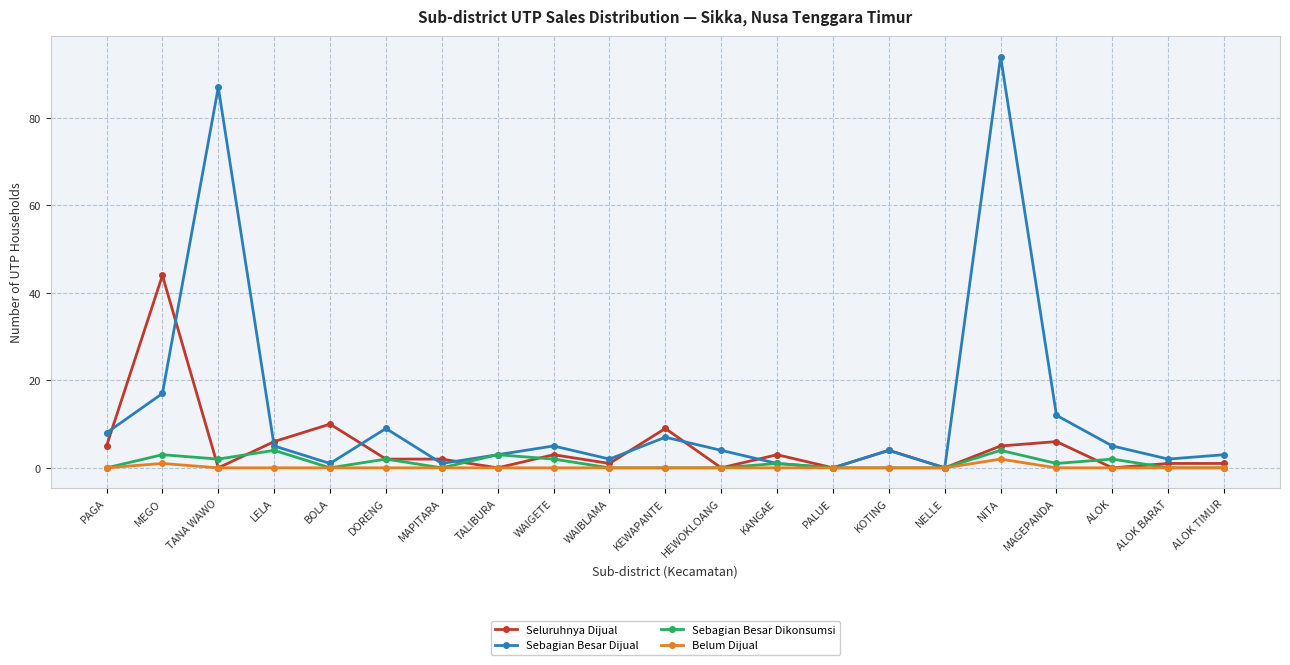

Which series has the widest spread of values?

Sebagian Besar Dijual